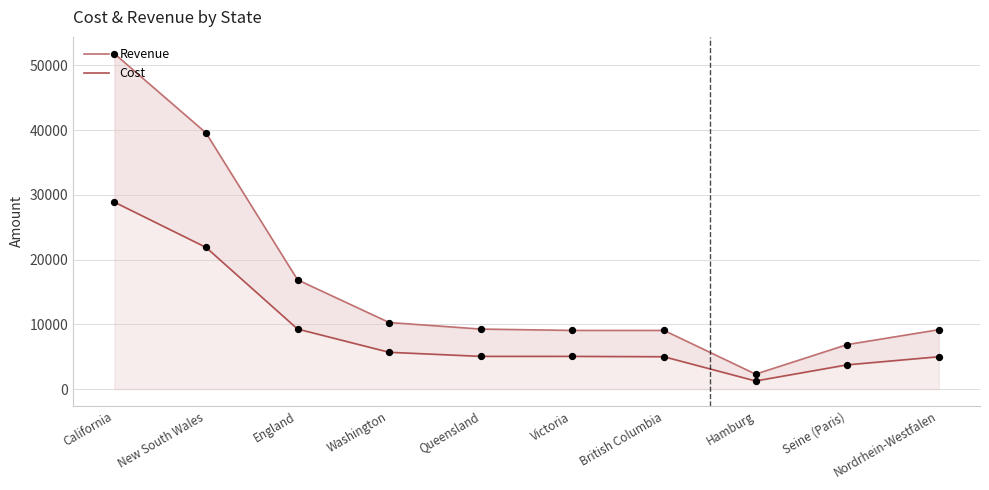

Which series reaches the minimum Y coordinate?

Cost